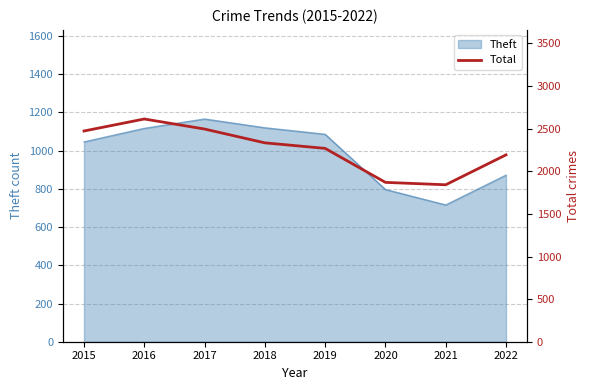

Does the chart display data point markers on the line(s)?

No